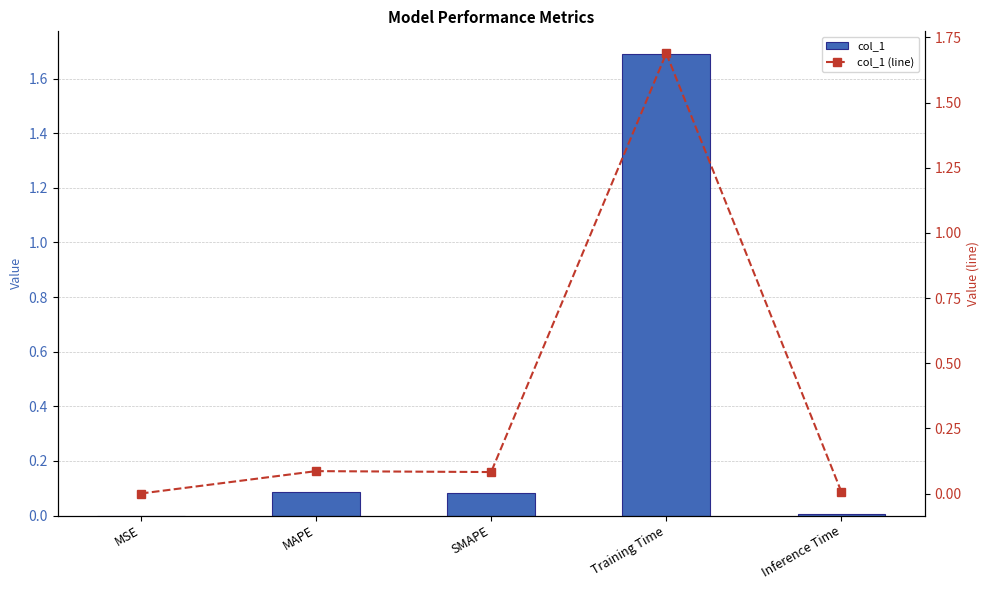

What position from the left is MSE?

1